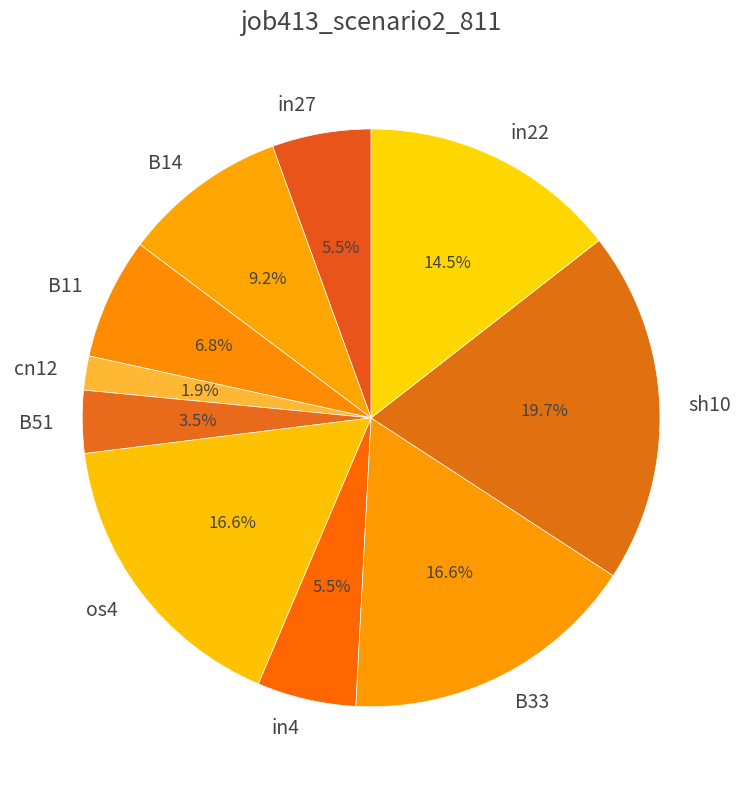

How many slices are in this pie chart?

10